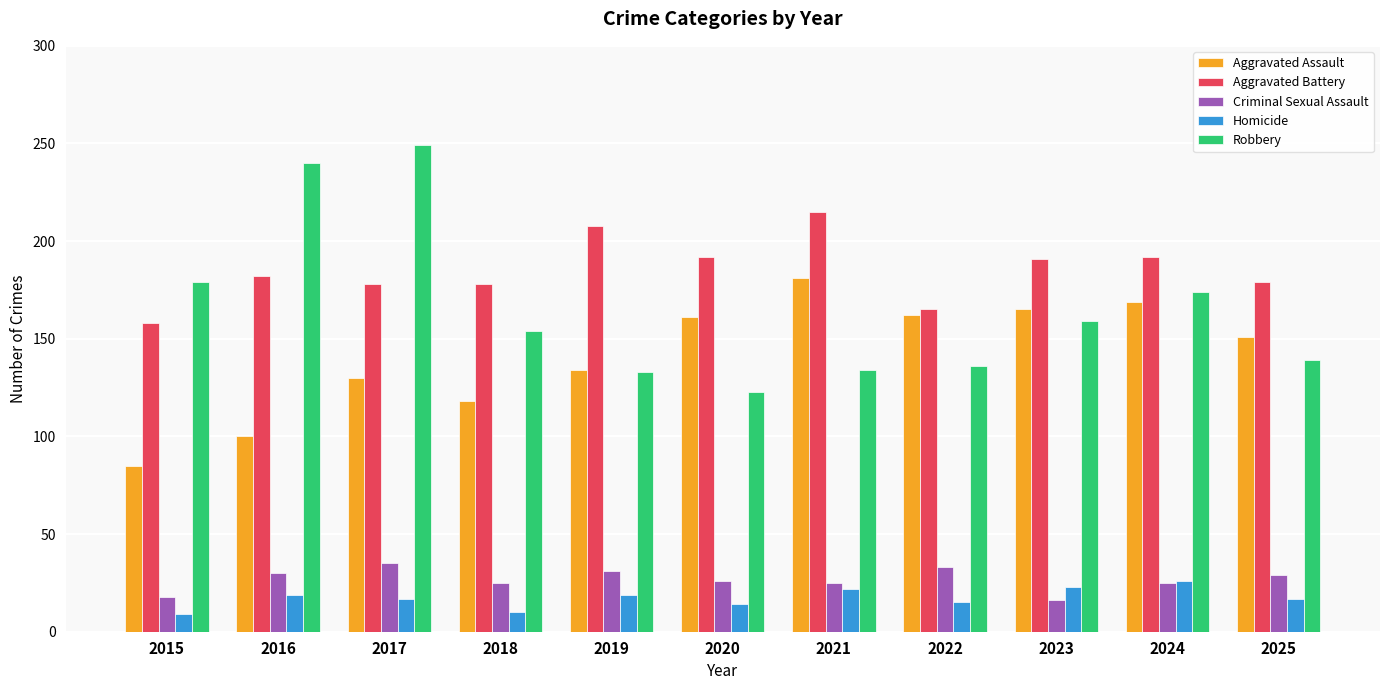

Between 2019 and 2021, which series saw the biggest shift?

Aggravated Assault